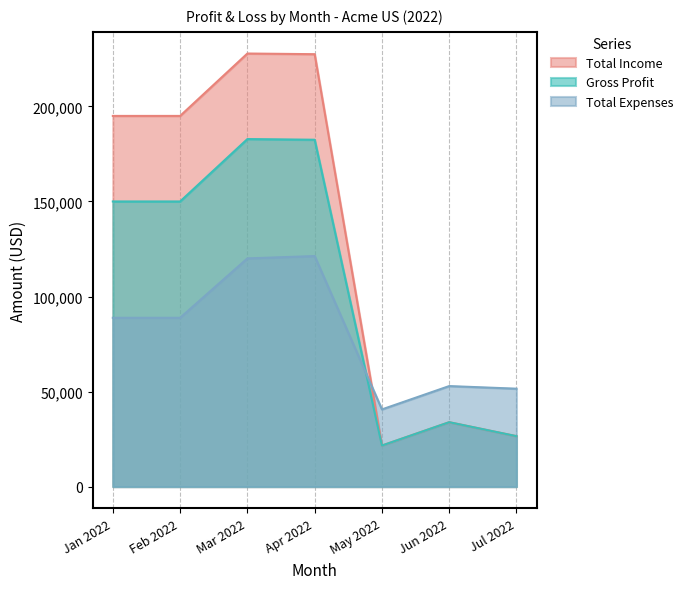

At how many categories does at least one series exceed 60616?

4